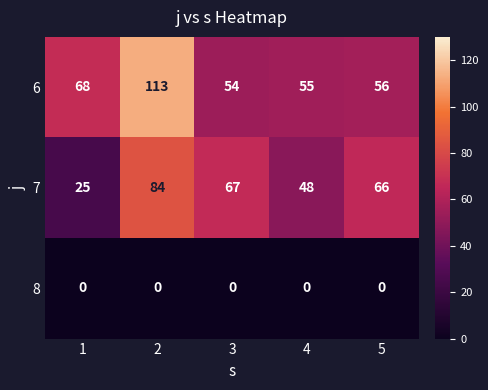

What is the difference between the 7 values at 1 and 4?

23